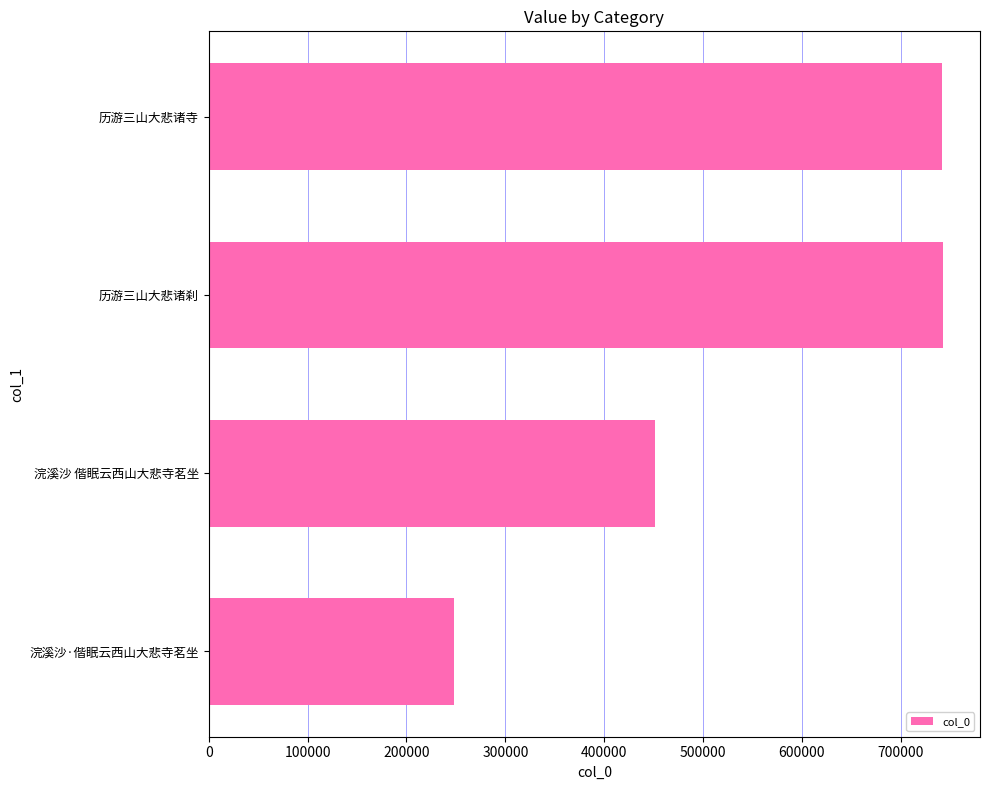

What is the change in value from 浣溪沙·偕眠云西山大悲寺茗坐 to 历游三山大悲诸刹?

+495060